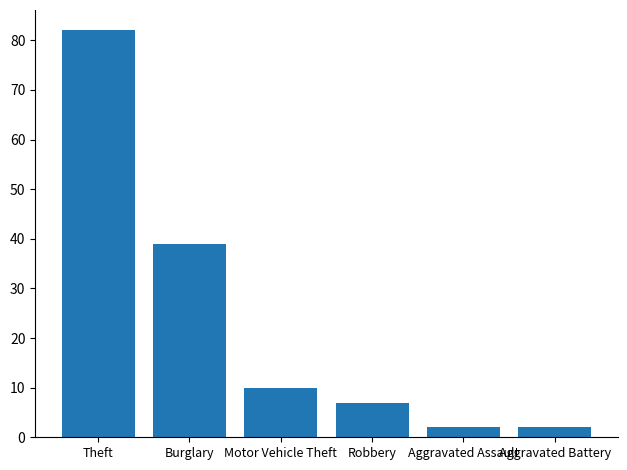

What is the greatest value displayed?

82